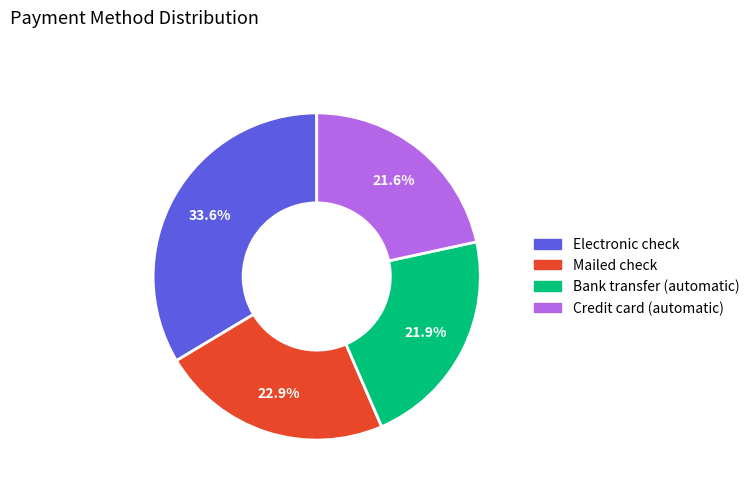

Is there a majority slice in this chart?

No